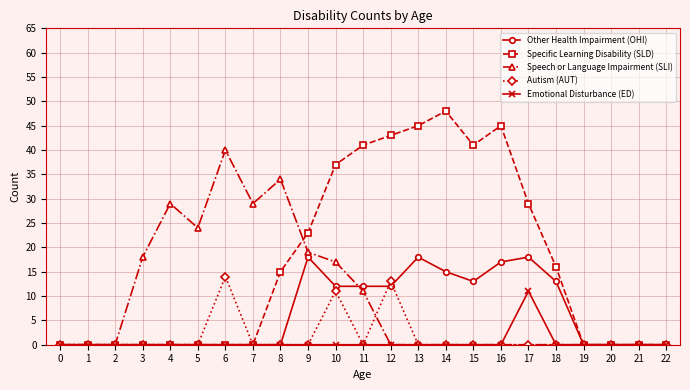

What is the value of the Specific Learning Disability (SLD) point at the 12th from the left?

41